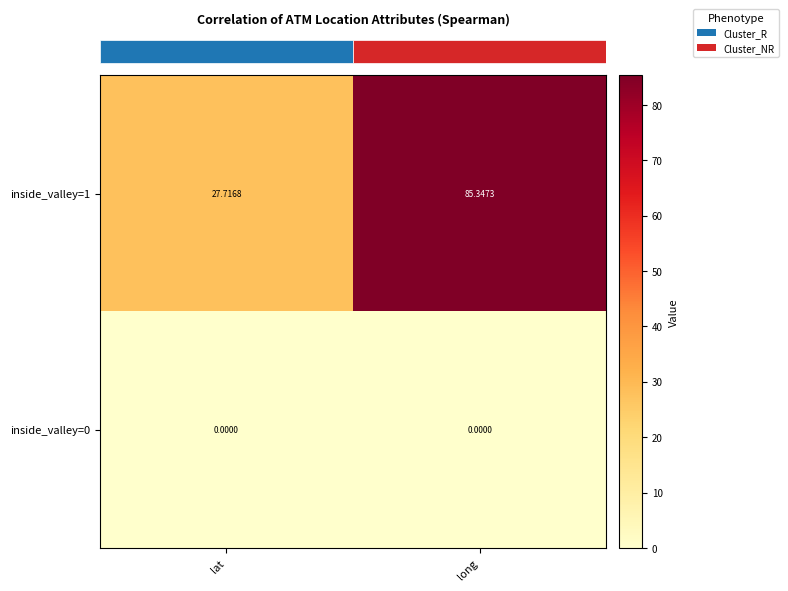

At which label is inside_valley=1 closest to 56?

lat